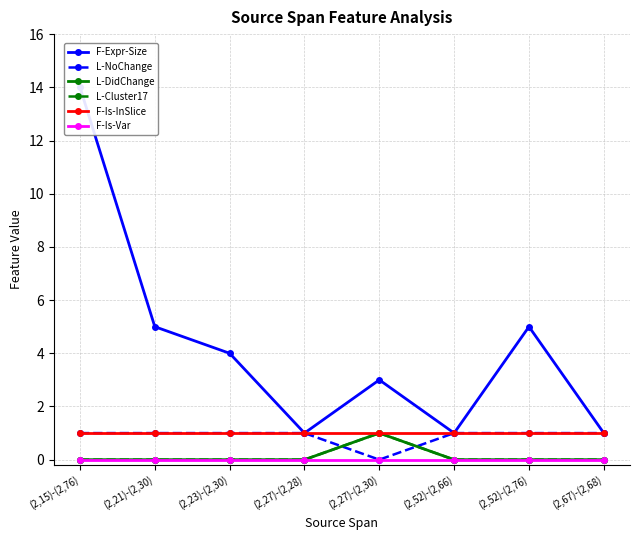

What is the average value of the L-NoChange series?

1